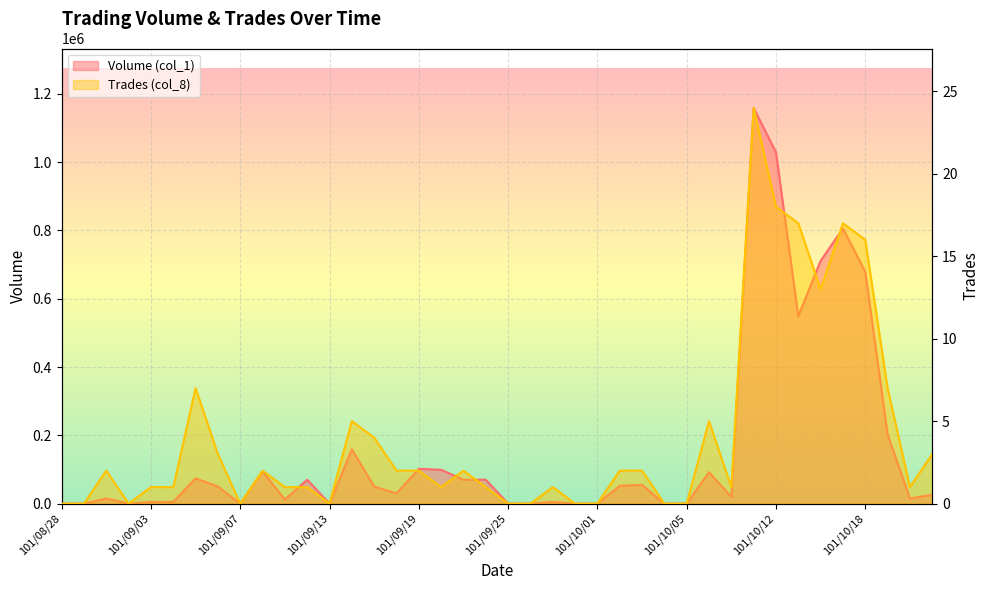

What is the label of the 37th point from the right?

101/08/31